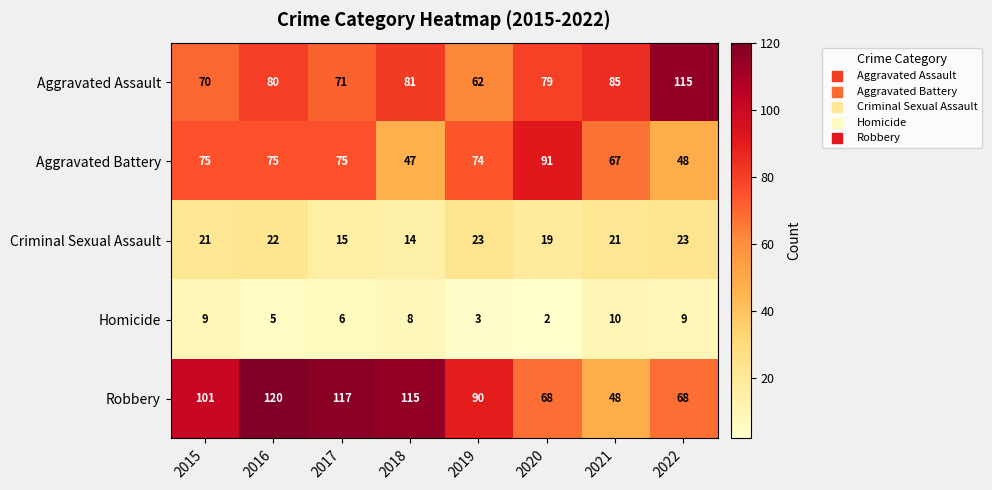

How many data points does each series have?

8